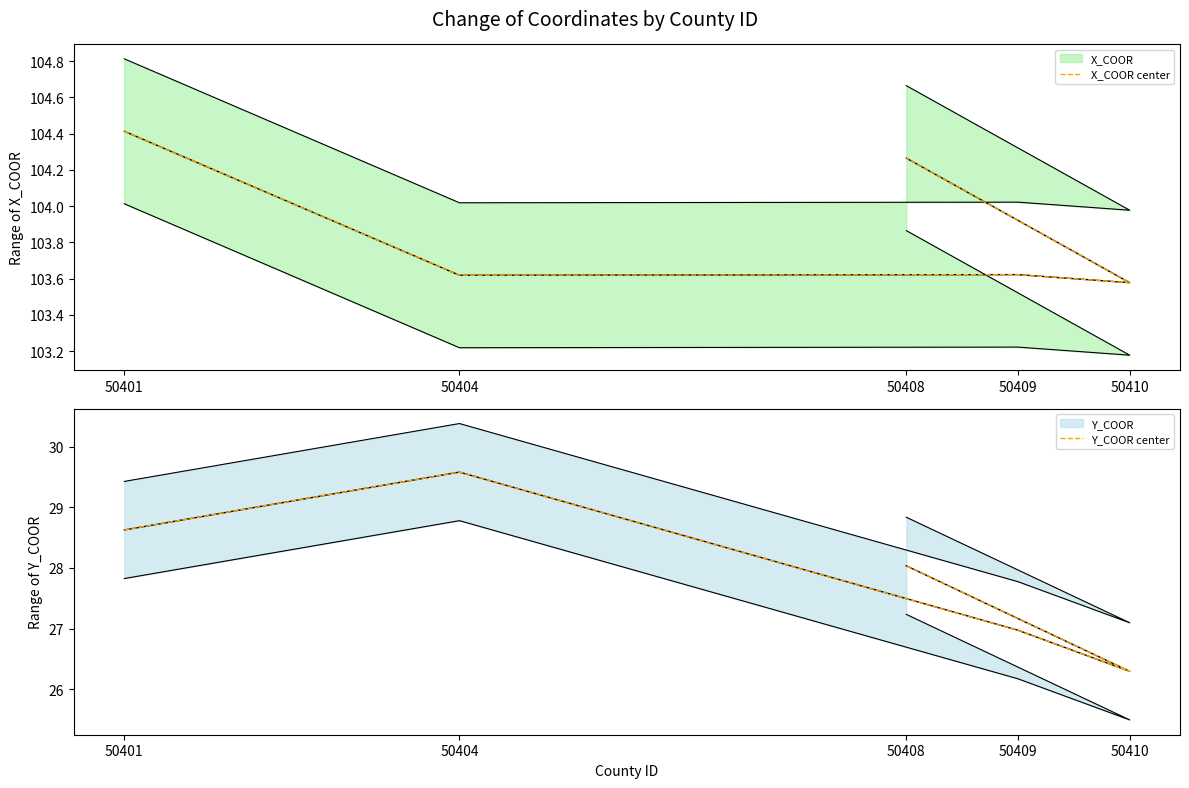

The Y_COOR center series shows 28.6 at 50401. True or false?

True